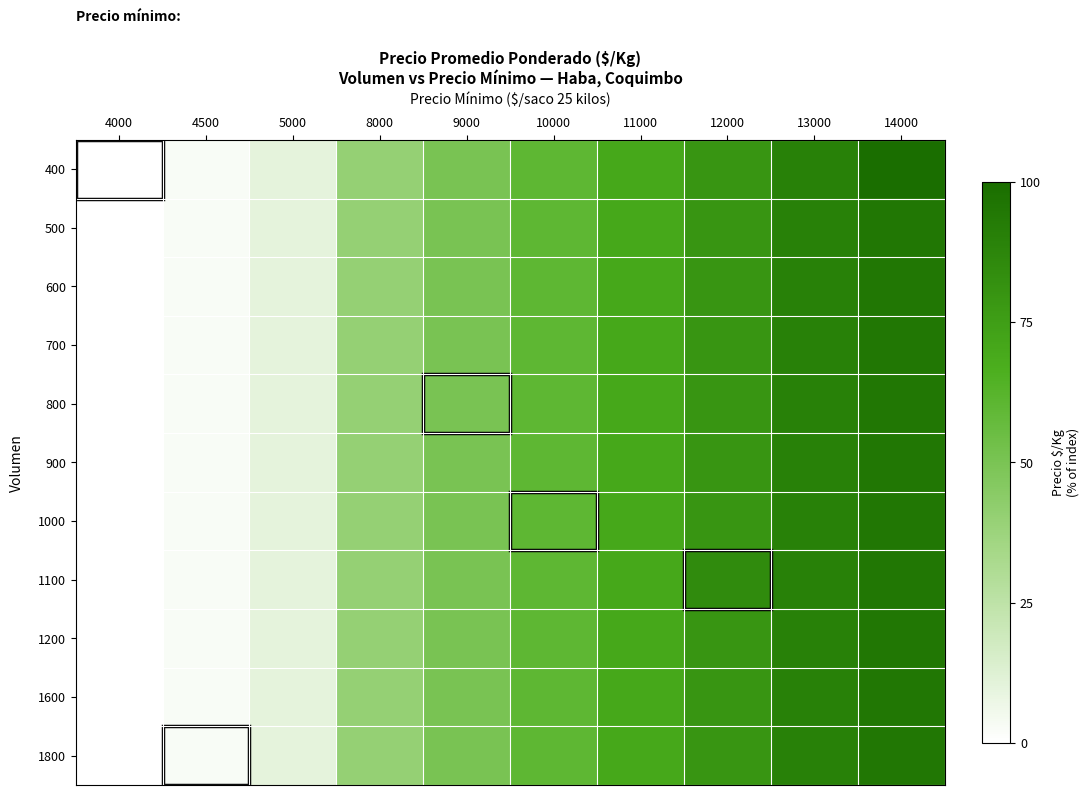

Reading right to left, list all the values displayed in this chart.

400: 14000=100.0	13000=90.0	12000=80.0	11000=70.0	10000=60.0	9000=50.0	8000=40.0	5000=10.0	4500=2.5	4000=0.0
500: 14000=95.0	13000=90.0	12000=80.0	11000=70.0	10000=60.0	9000=50.0	8000=40.0	5000=10.0	4500=2.5	4000=0.0
600: 14000=95.0	13000=90.0	12000=80.0	11000=70.0	10000=60.0	9000=50.0	8000=40.0	5000=10.0	4500=2.5	4000=0.0
700: 14000=95.0	13000=90.0	12000=80.0	11000=70.0	10000=60.0	9000=50.0	8000=40.0	5000=10.0	4500=2.5	4000=0.0
800: 14000=95.0	13000=90.0	12000=80.0	11000=70.0	10000=60.0	9000=50.0	8000=40.0	5000=10.0	4500=2.5	4000=0.0
900: 14000=95.0	13000=90.0	12000=80.0	11000=70.0	10000=60.0	9000=50.0	8000=40.0	5000=10.0	4500=2.5	4000=0.0
1000: 14000=95.0	13000=90.0	12000=80.0	11000=70.0	10000=60.0	9000=50.0	8000=40.0	5000=10.0	4500=2.5	4000=0.0
1100: 14000=95.0	13000=90.0	12000=85.0	11000=70.0	10000=60.0	9000=50.0	8000=40.0	5000=10.0	4500=2.5	4000=0.0
1200: 14000=95.0	13000=90.0	12000=80.0	11000=70.0	10000=60.0	9000=50.0	8000=40.0	5000=10.0	4500=2.5	4000=0.0
1600: 14000=95.0	13000=90.0	12000=80.0	11000=70.0	10000=60.0	9000=50.0	8000=40.0	5000=10.0	4500=2.5	4000=0.0
1800: 14000=95.0	13000=90.0	12000=80.0	11000=70.0	10000=60.0	9000=50.0	8000=40.0	5000=10.0	4500=2.5	4000=0.0